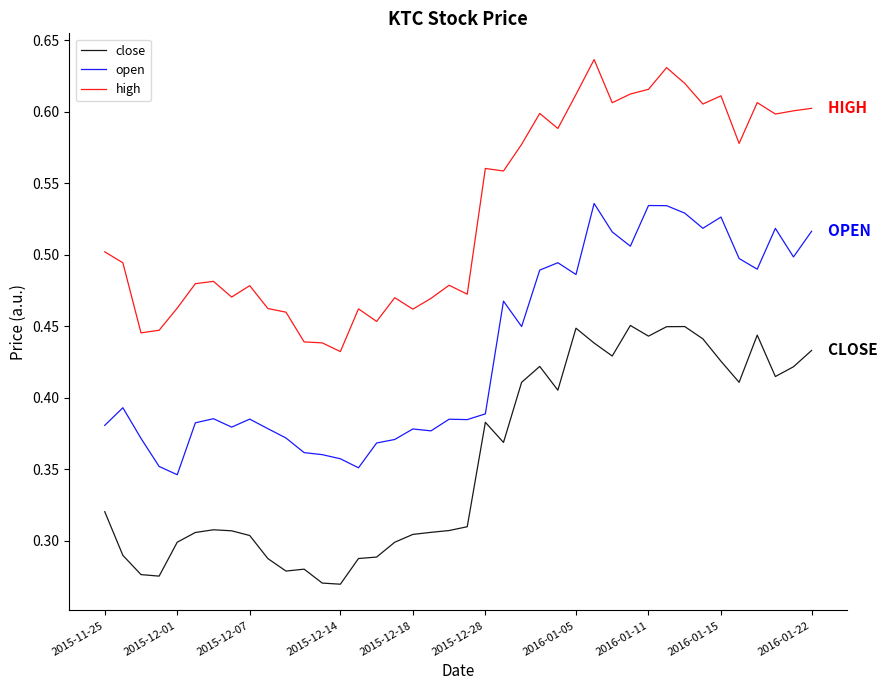

What are all the series names shown in the legend?

close, open, high